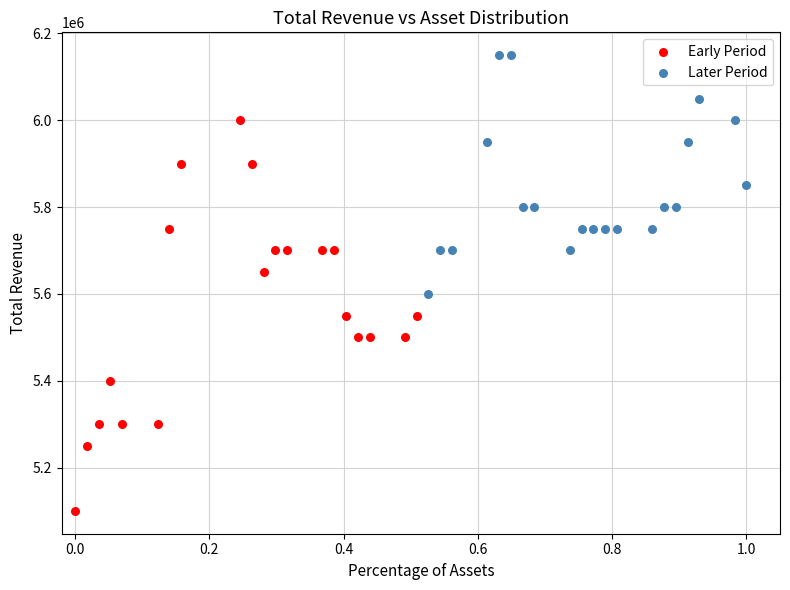

Which series has the widest spread of Y values?

Early Period